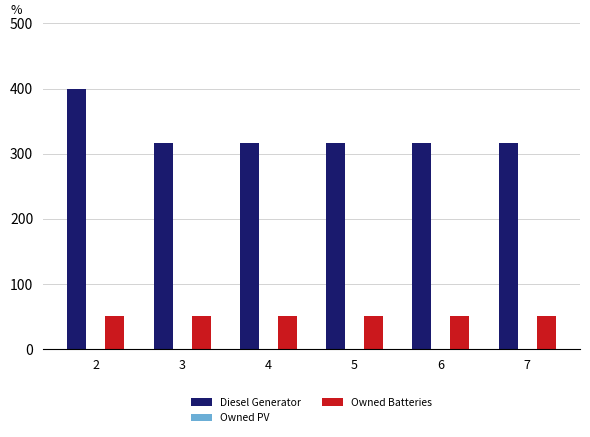

Between 2 and 7, which series saw the biggest shift?

Diesel Generator